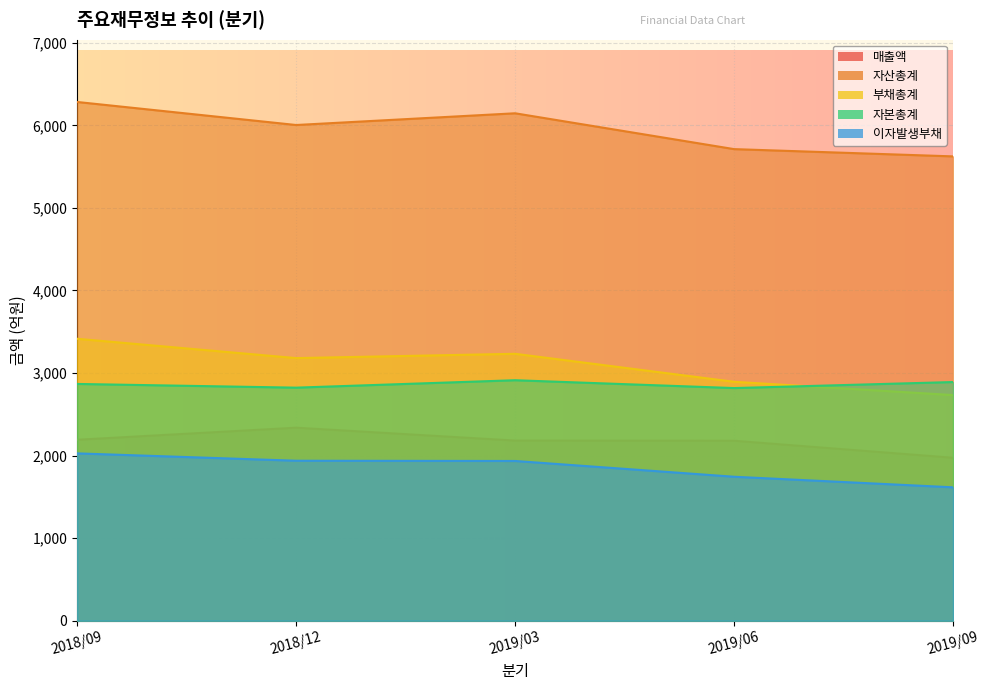

How many values in the 자본총계 series are below 2868?

2